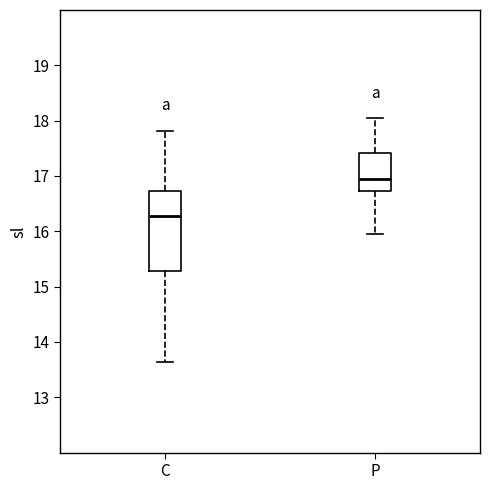

Comparing the boxes themselves (not the whiskers), which one is the tallest?

C